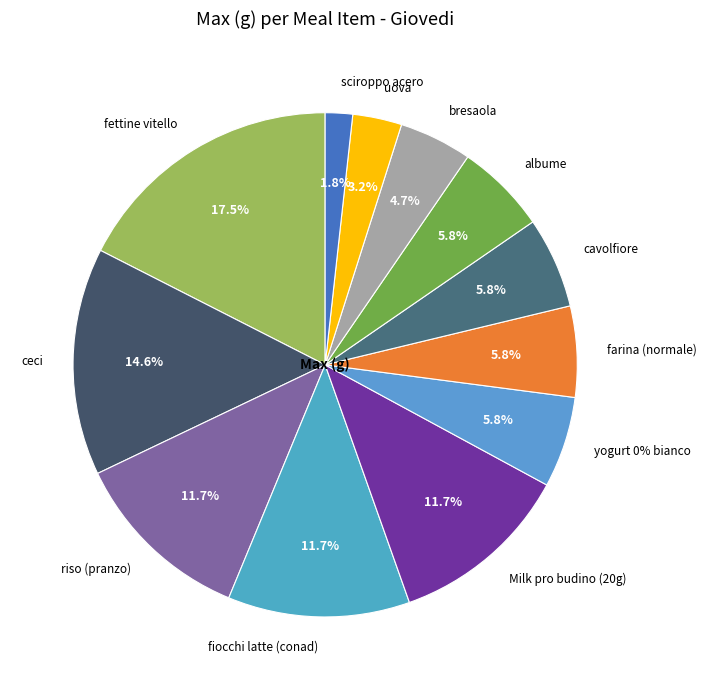

Does uova account for over 50% of the chart?

No